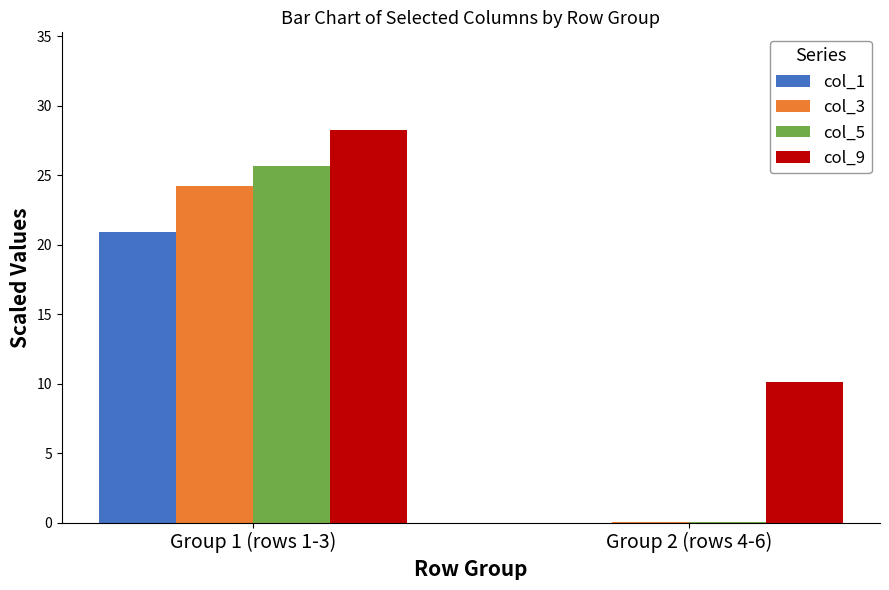

What is the difference between the col_9 values at Group 1 (rows 1-3) and Group 2 (rows 4-6)?

18.1